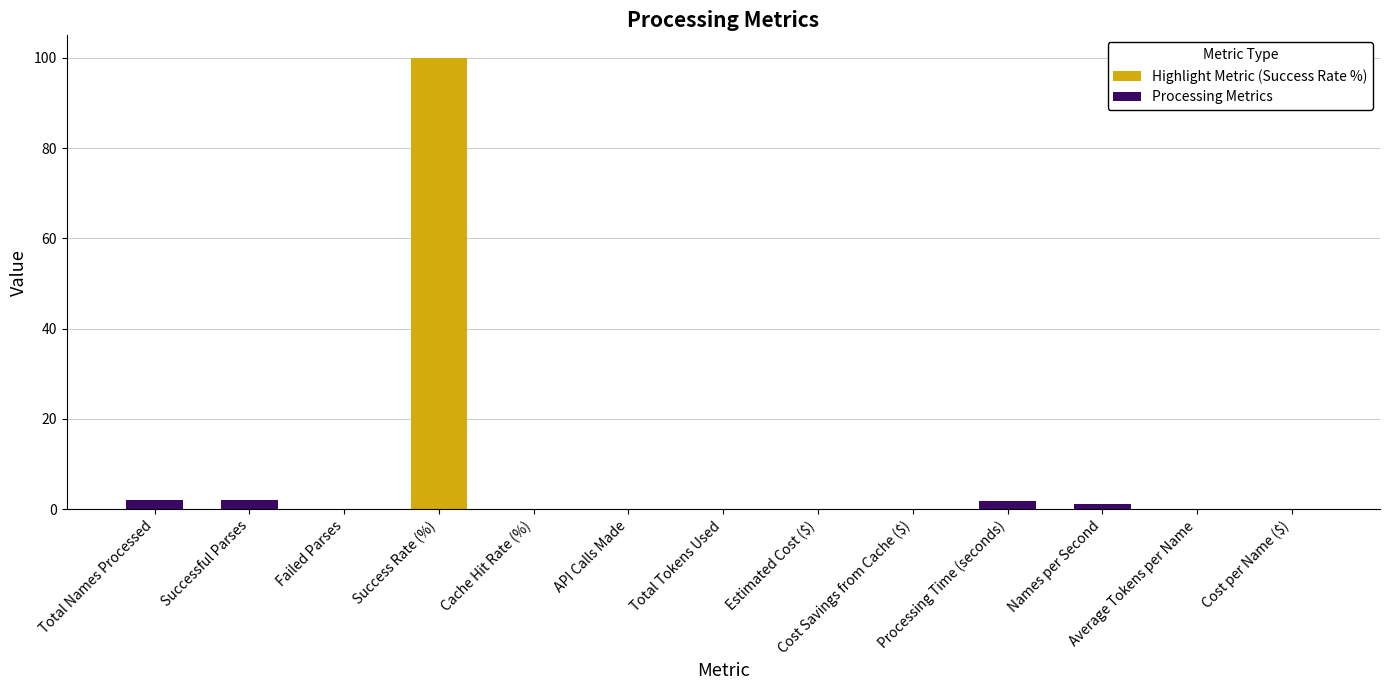

Between Failed Parses and API Calls Made, which is larger?

Failed Parses